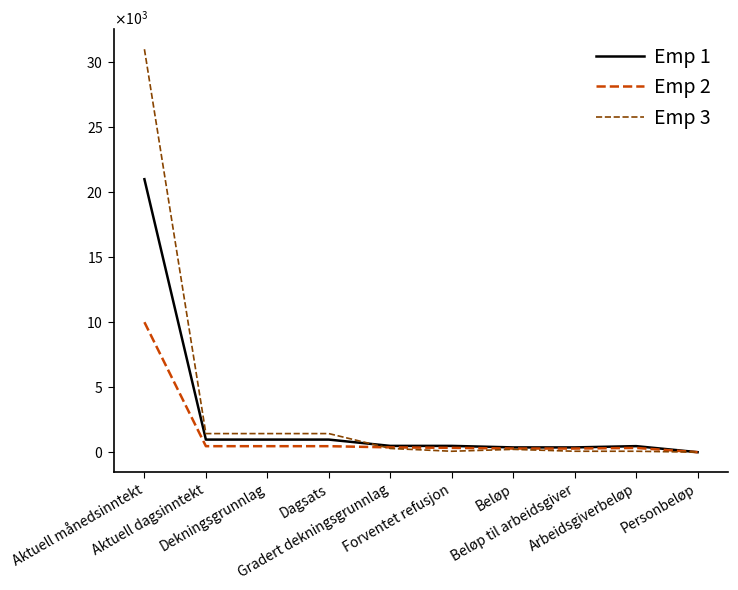

The Emp 1 series shows 969.2 at Dagsats. True or false?

True